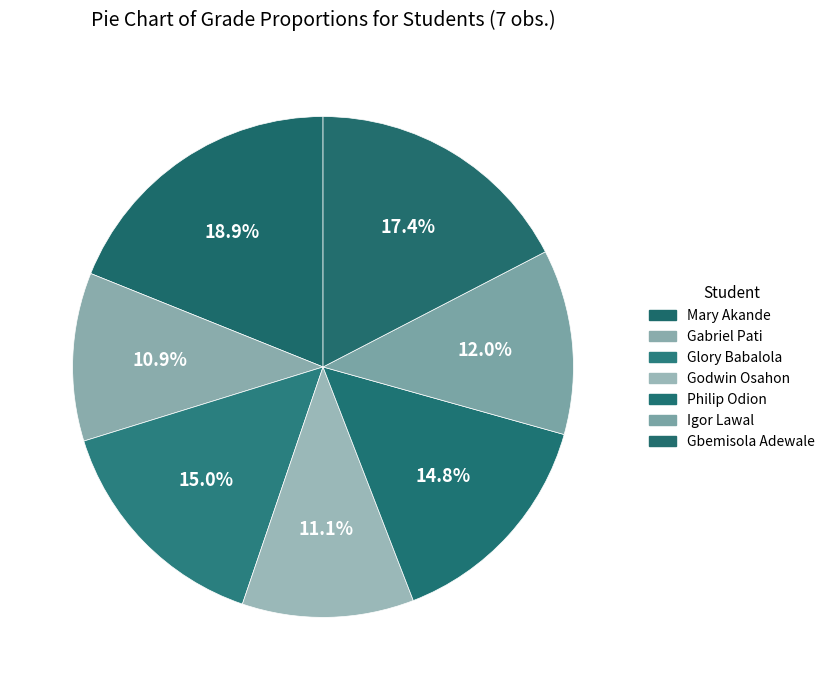

Count the number of slices in the pie.

7